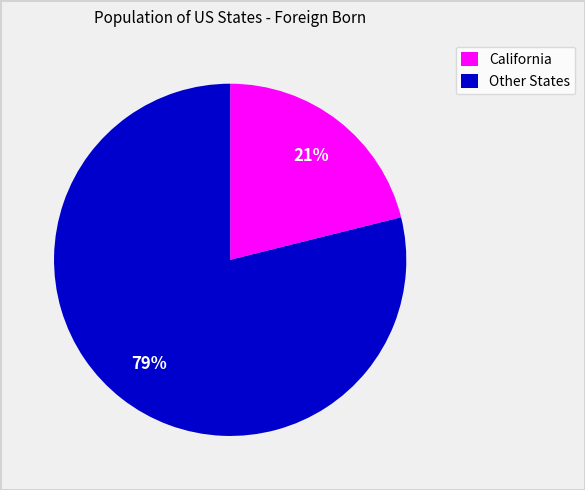

Is the sum of Other States and California greater than half?

Yes